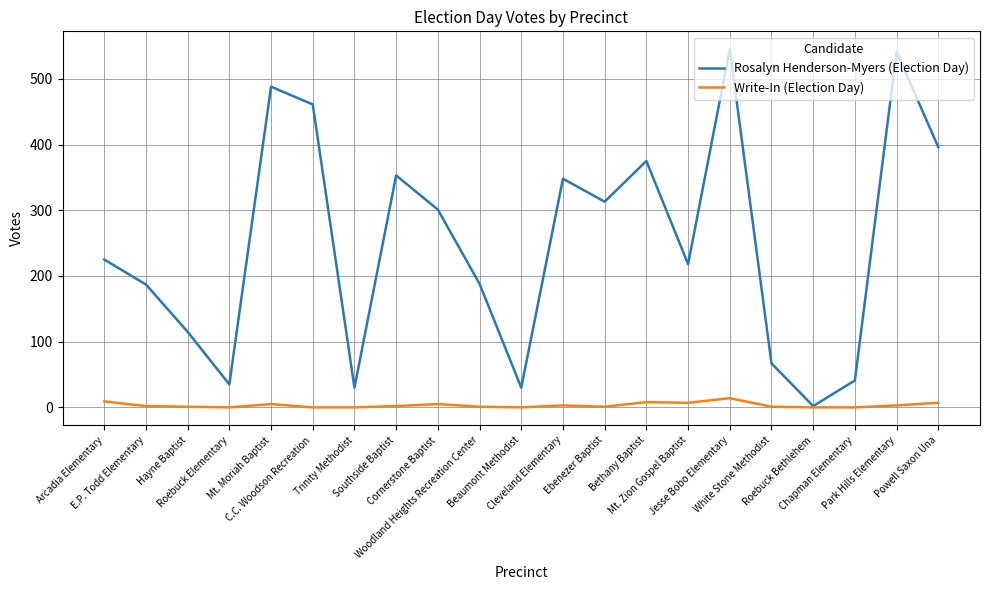

List the series in order of their overall mean, highest first.

Rosalyn Henderson-Myers (Election Day), Write-In (Election Day)